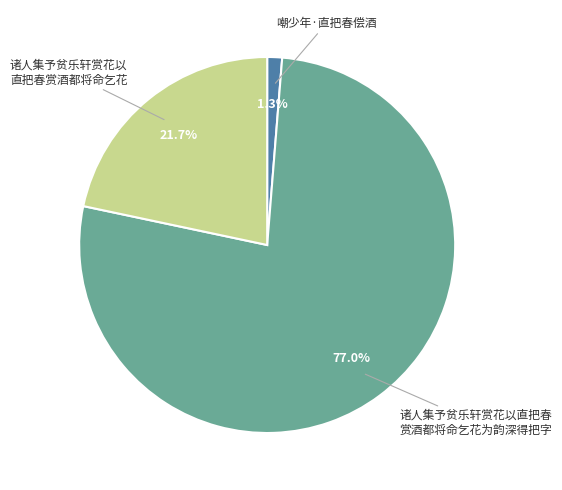

Does any single category account for the majority?

Yes